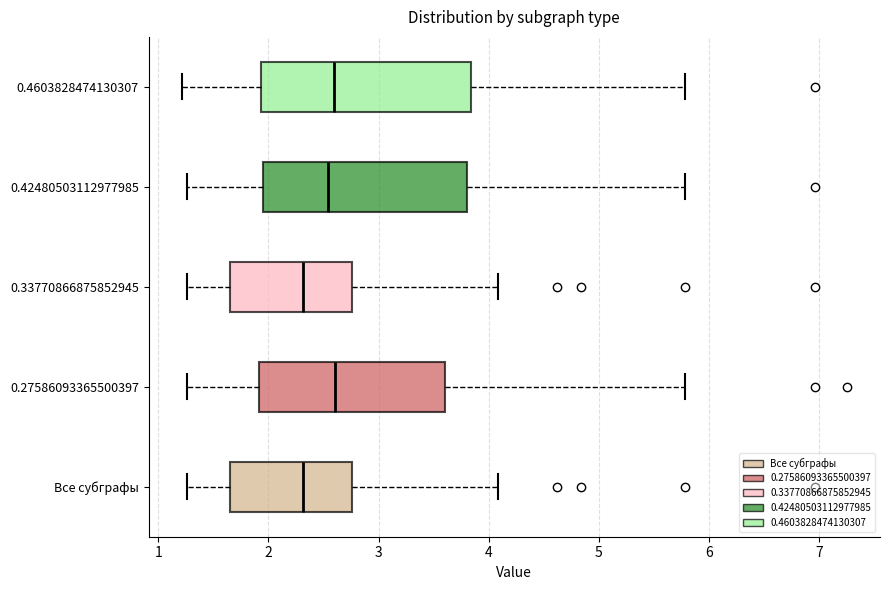

Where is the left edge of the box for 0.42480503112977985 on the x-axis? The values are not printed on the chart, so give them approximately, as read against the axis.

2.0